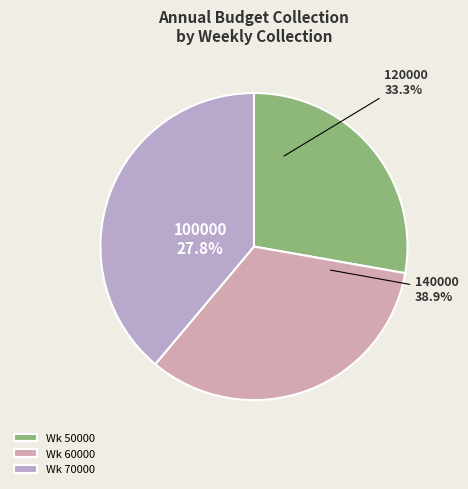

Combined, do 60000 and 50000 account for over 50%?

Yes